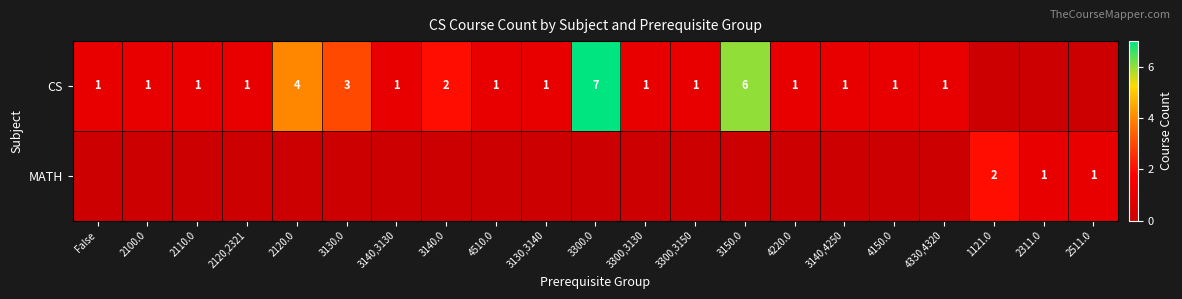

The CS series shows 2 at 3140.0. True or false?

True